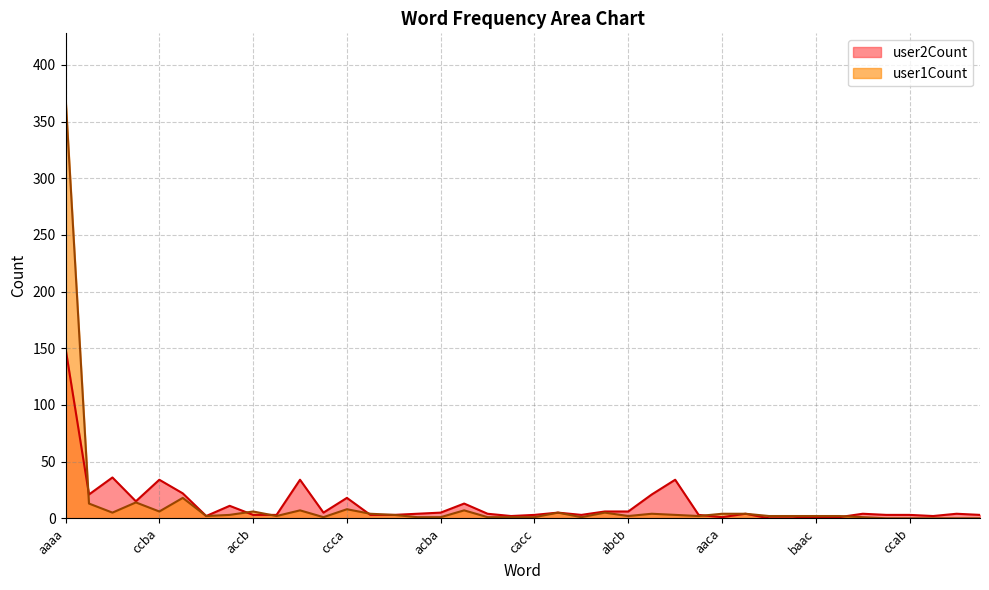

Is it true that user2Count equals 22 at caaa?

True